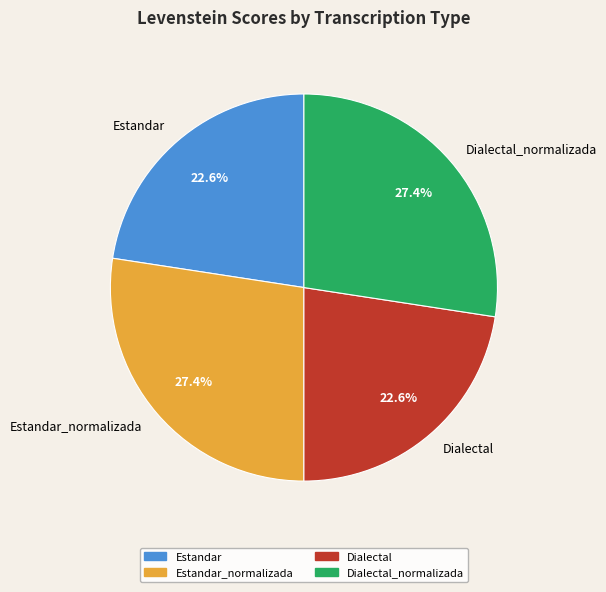

Between Dialectal_normalizada and Dialectal, which is larger?

Dialectal_normalizada